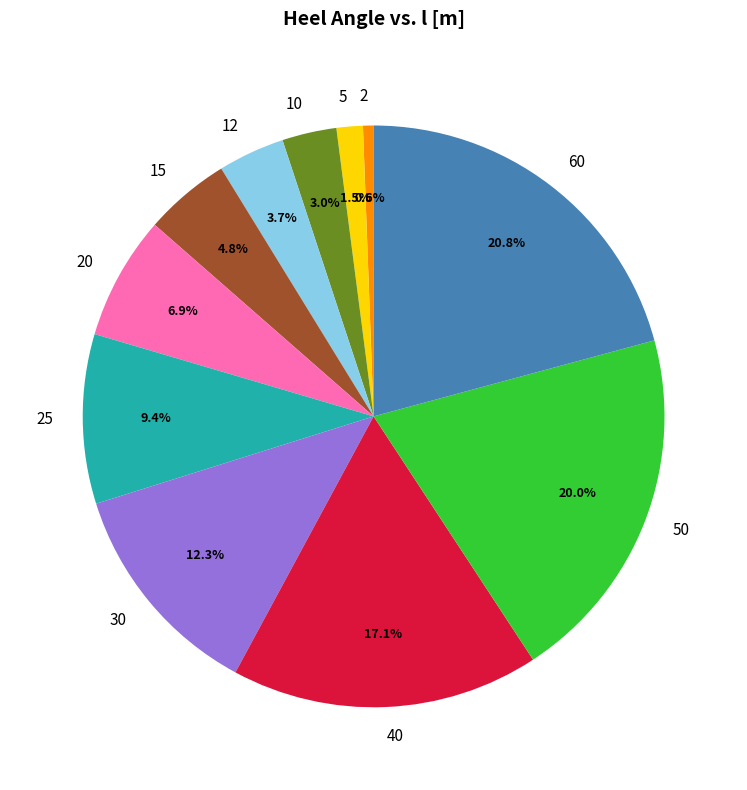

Is 60 the majority of the pie?

No